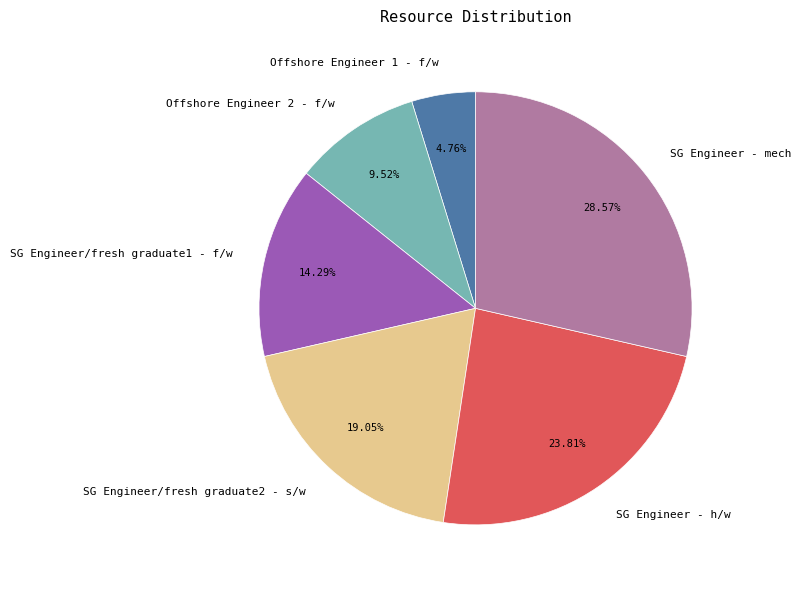

To the nearest percent, what is the combined percentage of SG Engineer/fresh graduate2 - s/w and SG Engineer/fresh graduate1 - f/w?

33%